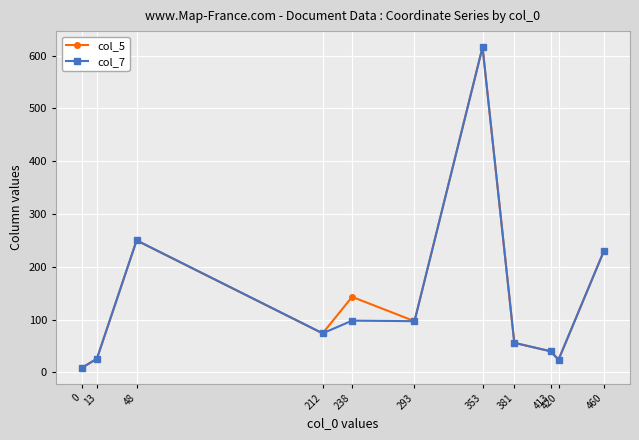

What is the spread (max minus min) of values at 238?

45